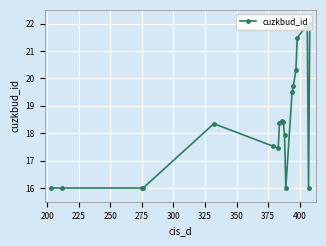

What is the sum of all values?

369.4